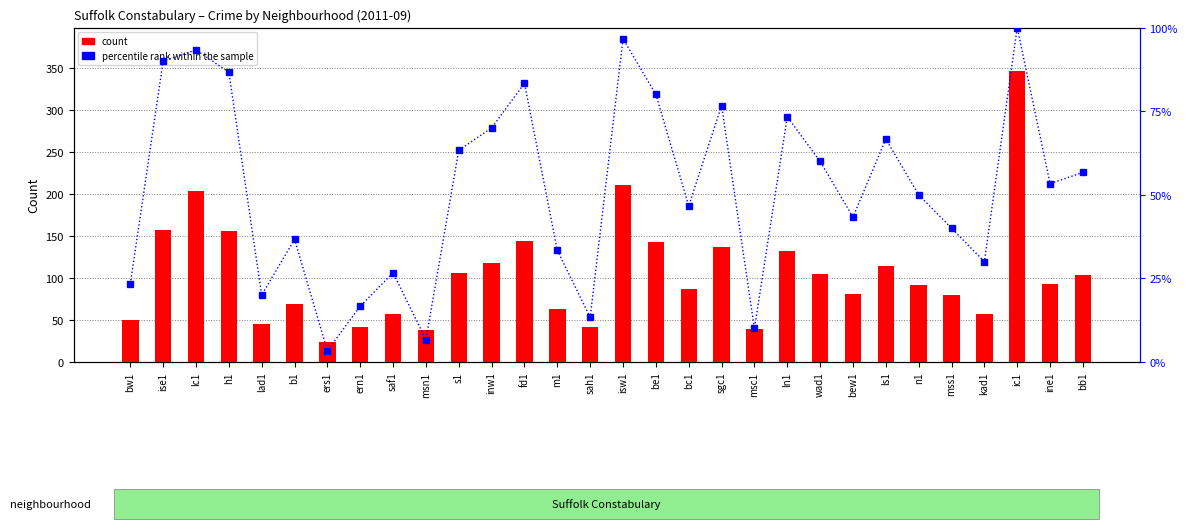

List the series in order of their overall mean, lowest first.

percentile rank within the sample, count